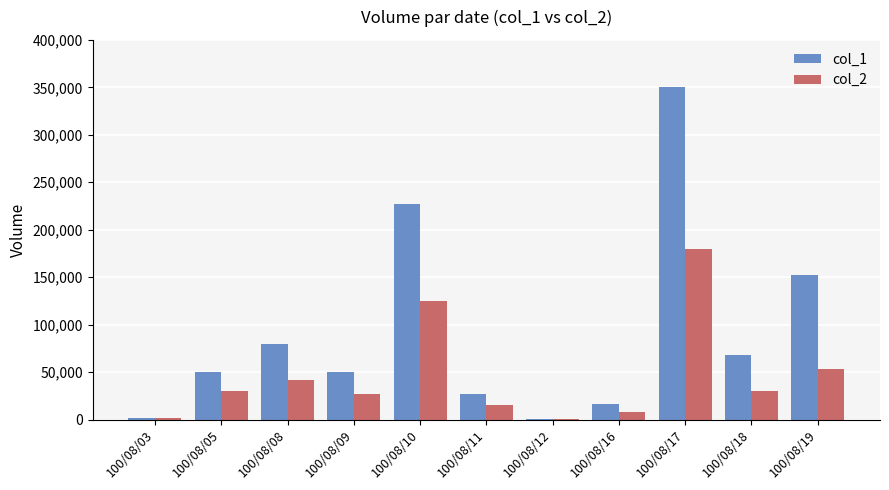

True or false: col_2 has a value of 41800 at 100/08/08.

True